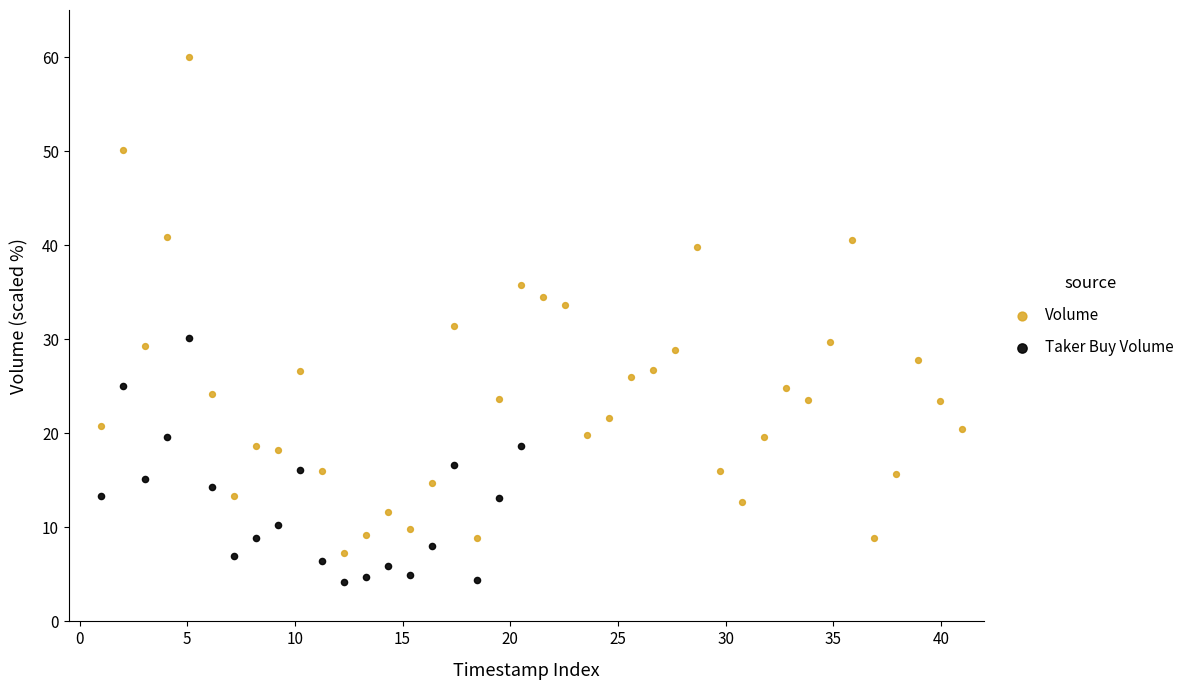

Which series contains the highest Y value?

Volume